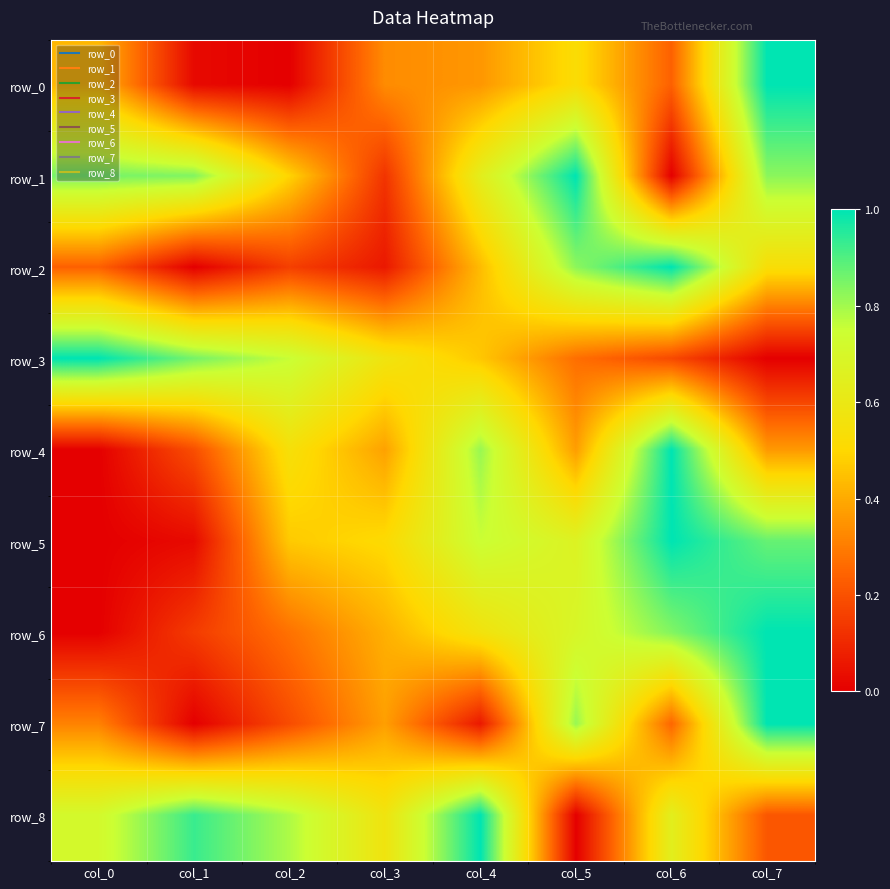

Rank the series by their maximum value, from lowest to highest.

row_0, row_1, row_2, row_3, row_4, row_5, row_6, row_7, row_8